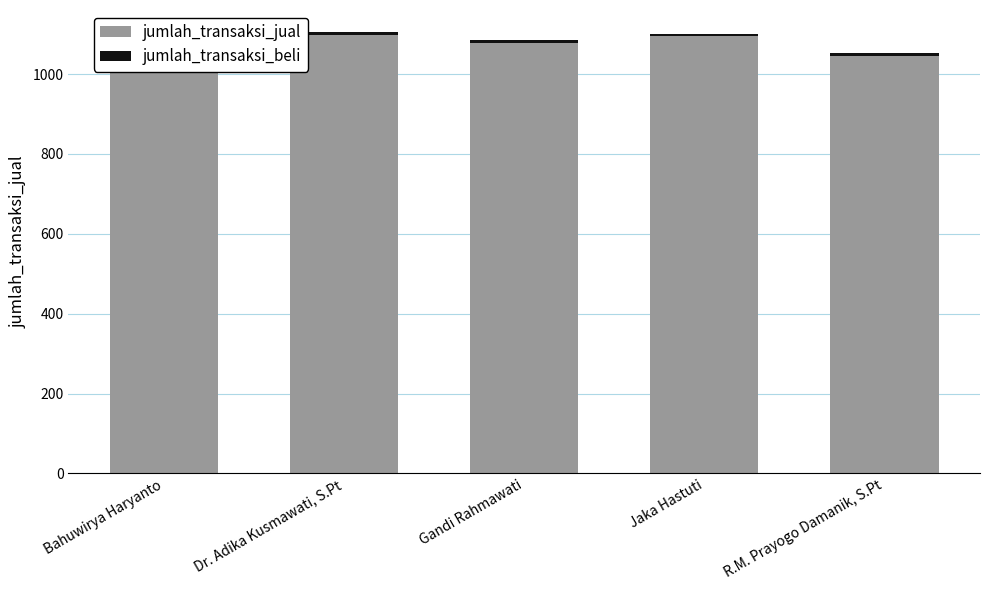

What is the difference between the jumlah_transaksi_beli values at Gandi Rahmawati and Jaka Hastuti?

1